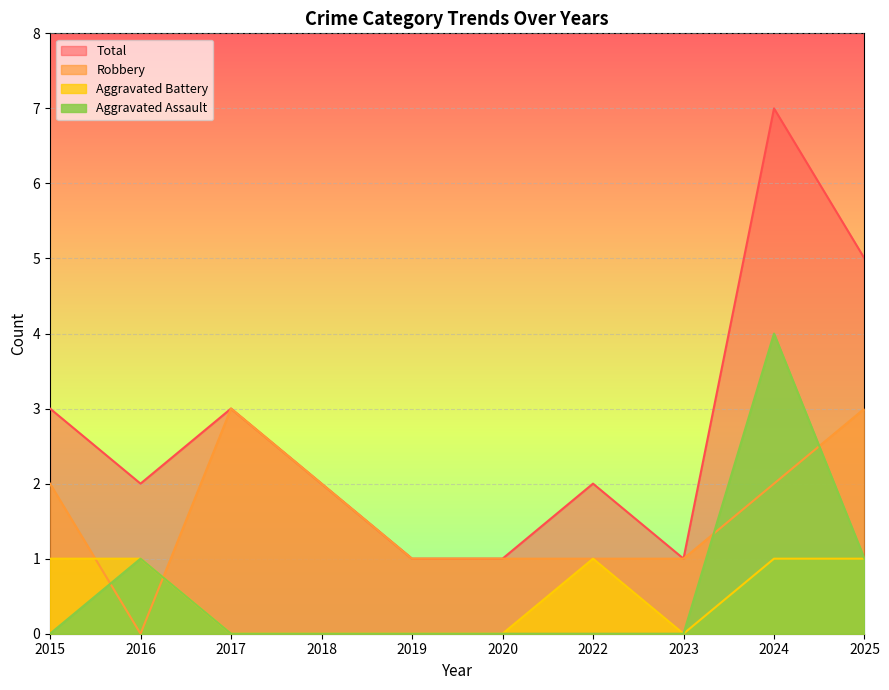

Rank the series by their maximum value, from lowest to highest.

Aggravated Battery, Robbery, Aggravated Assault, Total